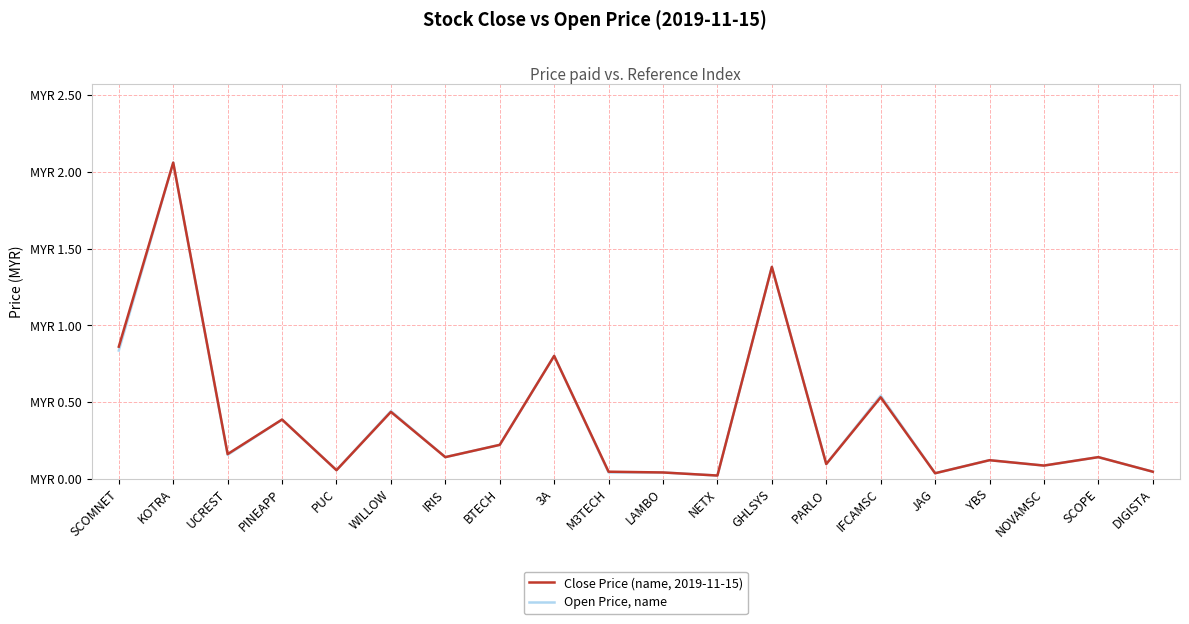

Is it true that Close Price (name, 2019-11-15) equals 0.4 at PINEAPP?

True